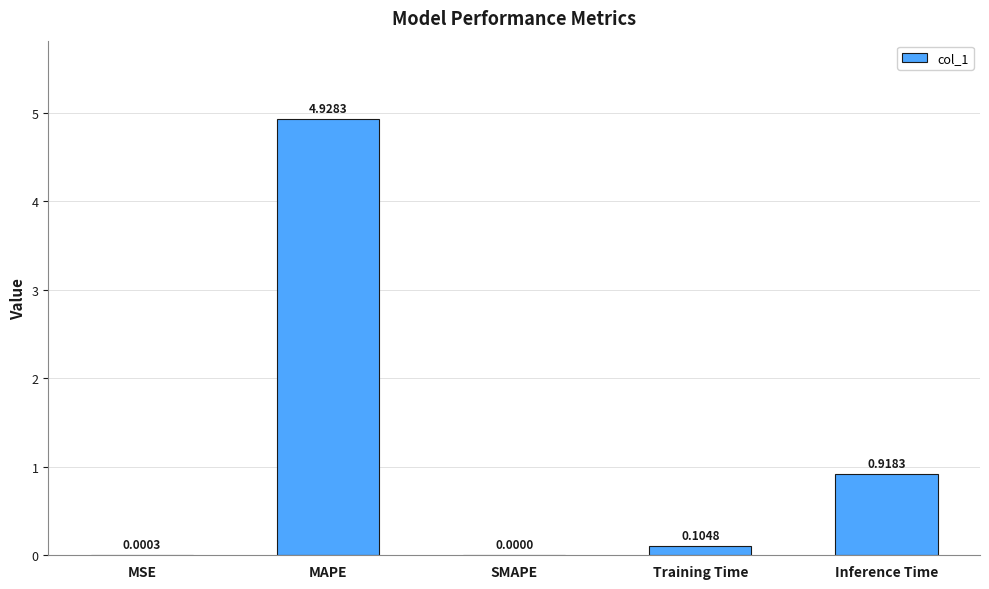

Does the chart contain stacked bars?

No